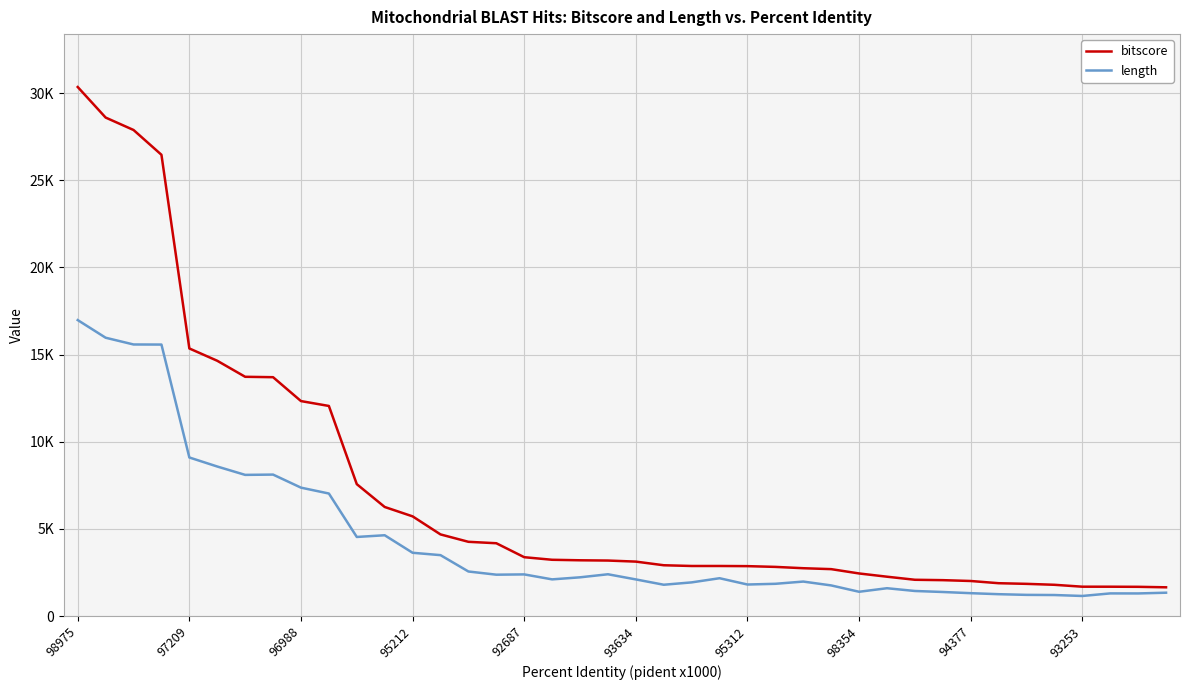

Rank the series by their maximum value, from highest to lowest.

bitscore, length